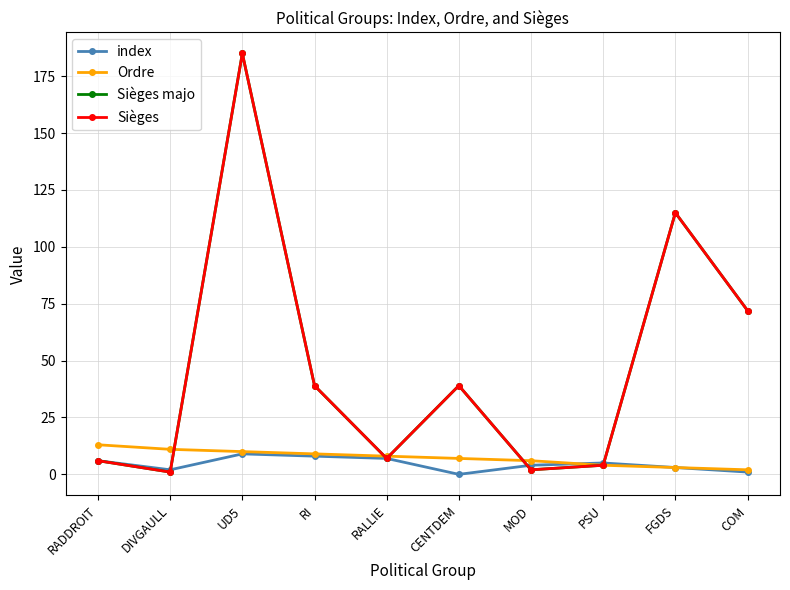

Reading left to right, list all the values displayed in this chart.

index: RADDROIT=6	DIVGAULL=2	UD5=9	RI=8	RALLIE=7	CENTDEM=0	MOD=4	PSU=5	FGDS=3	COM=1
Ordre: RADDROIT=13	DIVGAULL=11	UD5=10	RI=9	RALLIE=8	CENTDEM=7	MOD=6	PSU=4	FGDS=3	COM=2
Sièges majo: RADDROIT=6	DIVGAULL=1	UD5=185	RI=39	RALLIE=7	CENTDEM=39	MOD=2	PSU=4	FGDS=115	COM=72
Sièges: RADDROIT=6	DIVGAULL=1	UD5=185	RI=39	RALLIE=7	CENTDEM=39	MOD=2	PSU=4	FGDS=115	COM=72